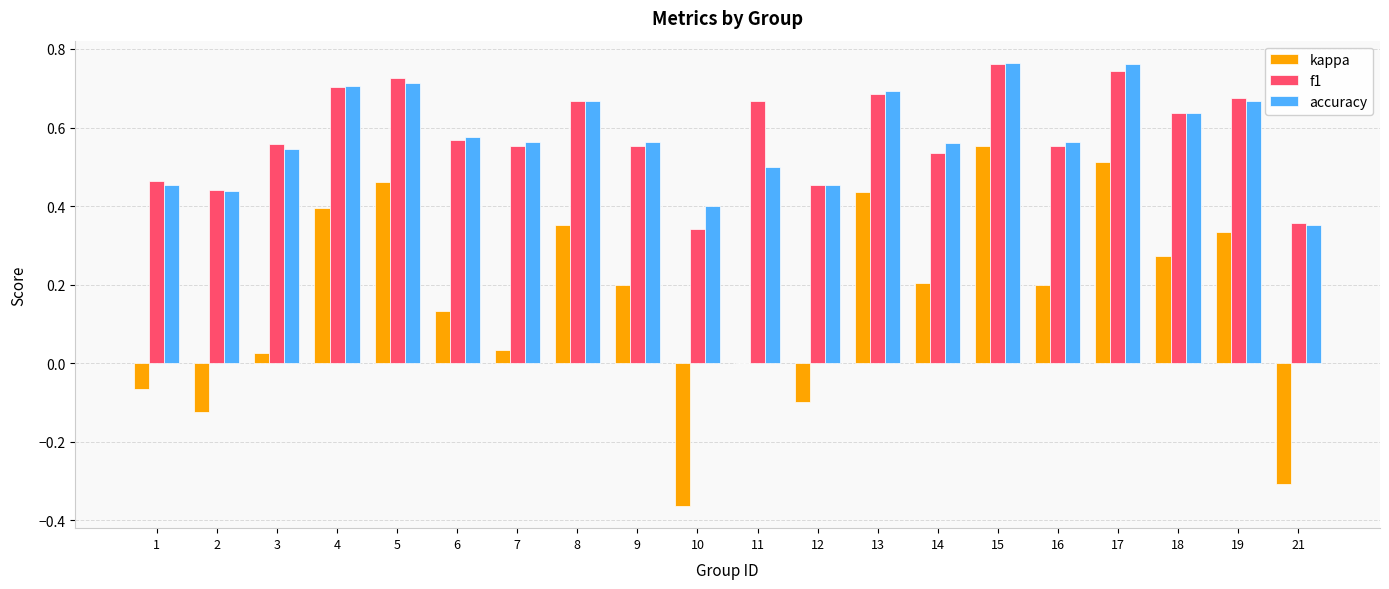

What is the sum of the accuracy values at 1 and 15?

1.2